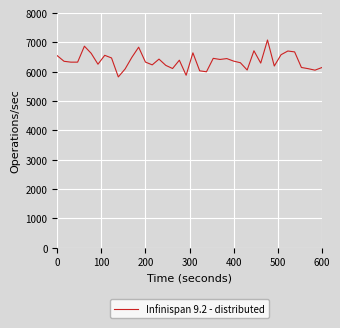

What is the difference between the maximum and minimum values?

1258.5